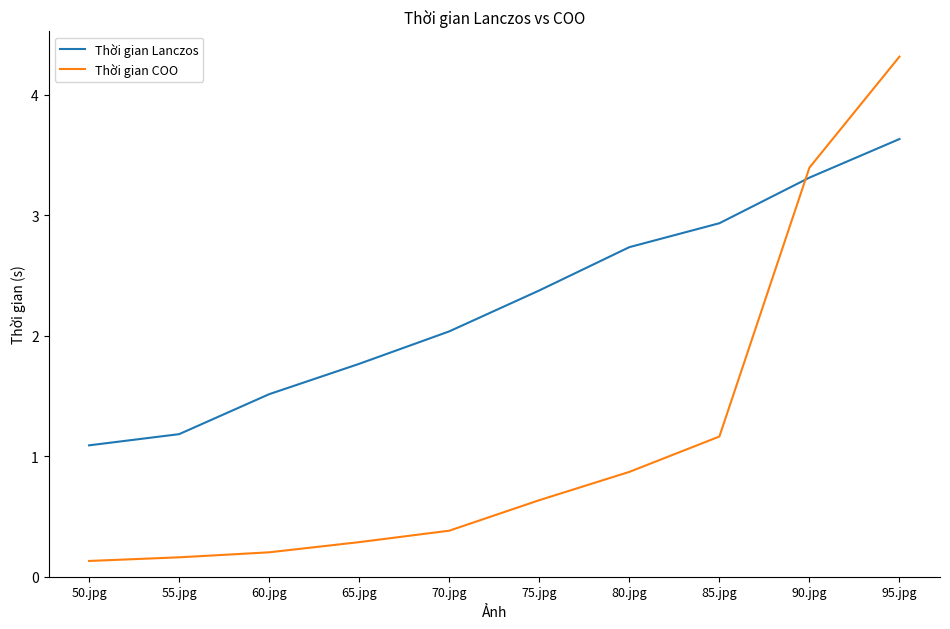

Does the chart have visible grid lines?

No